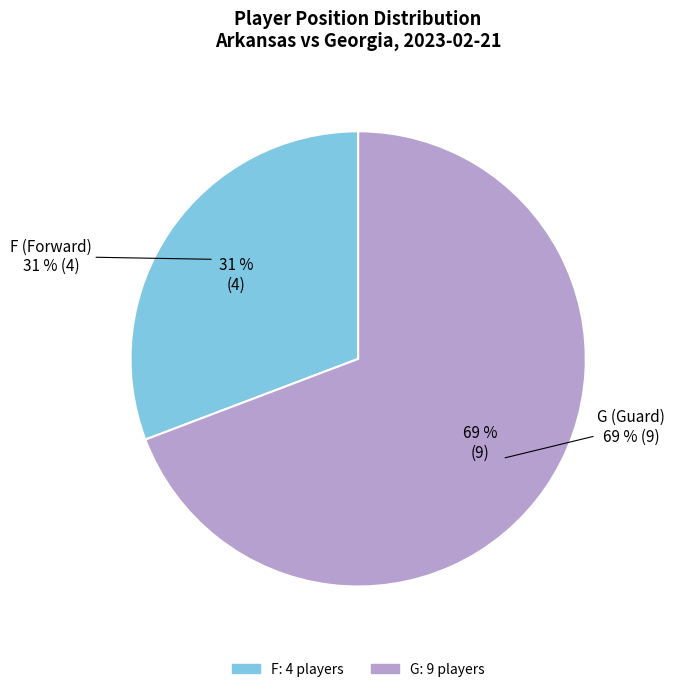

To the nearest percent, what is the combined percentage of F and G?

100%